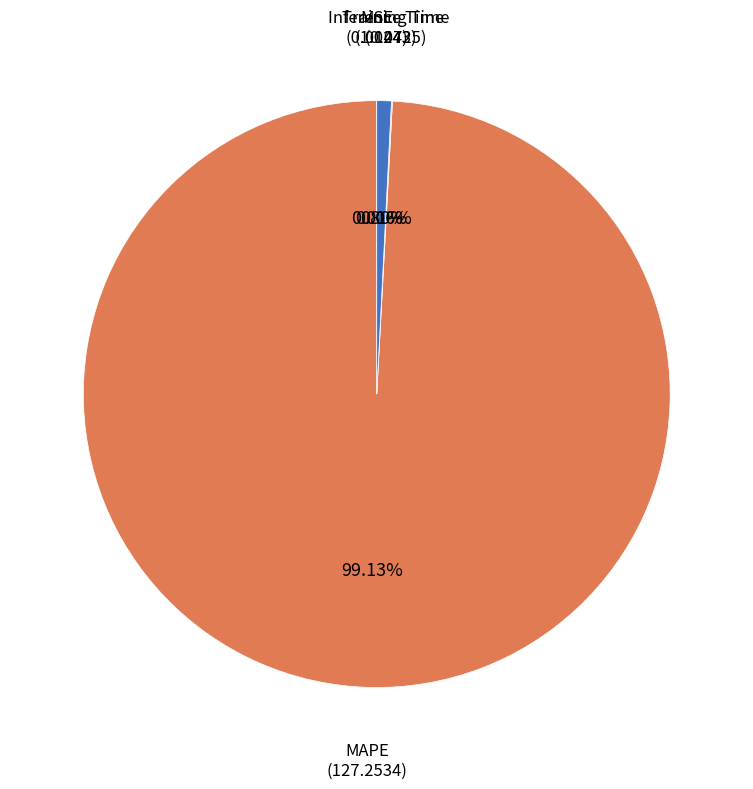

To the nearest percent, what portion does MAPE represent?

99%